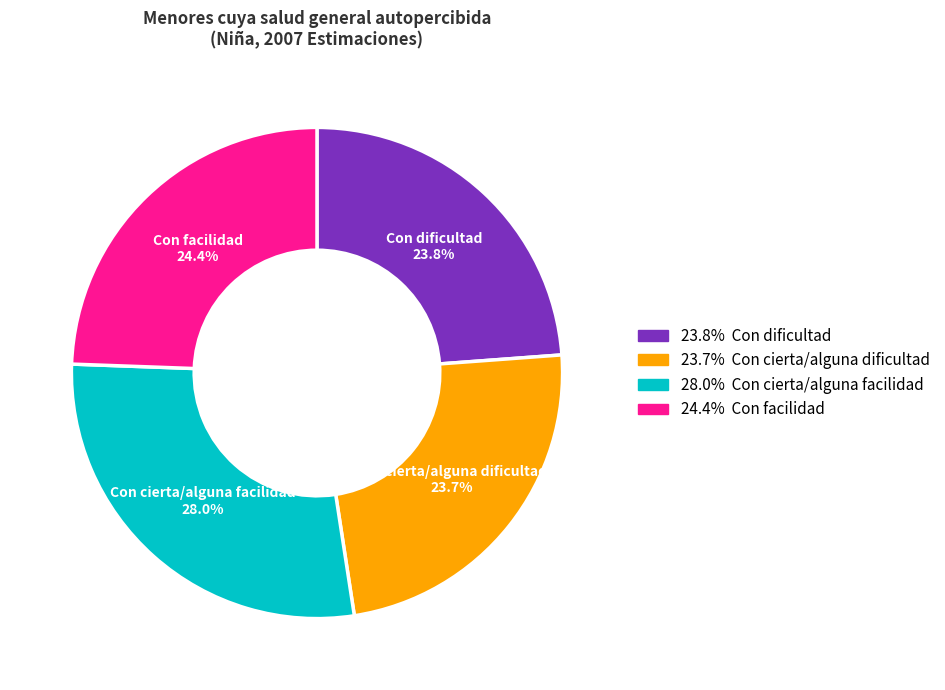

Is there any slice that represents more than half of the pie?

No